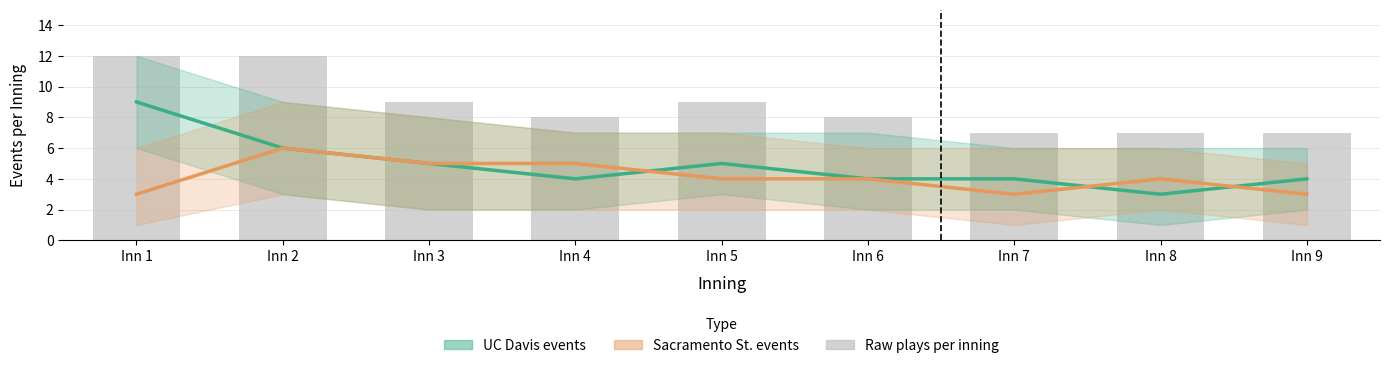

What is the difference between the maximum and minimum values in the Sacramento St. events series?

3